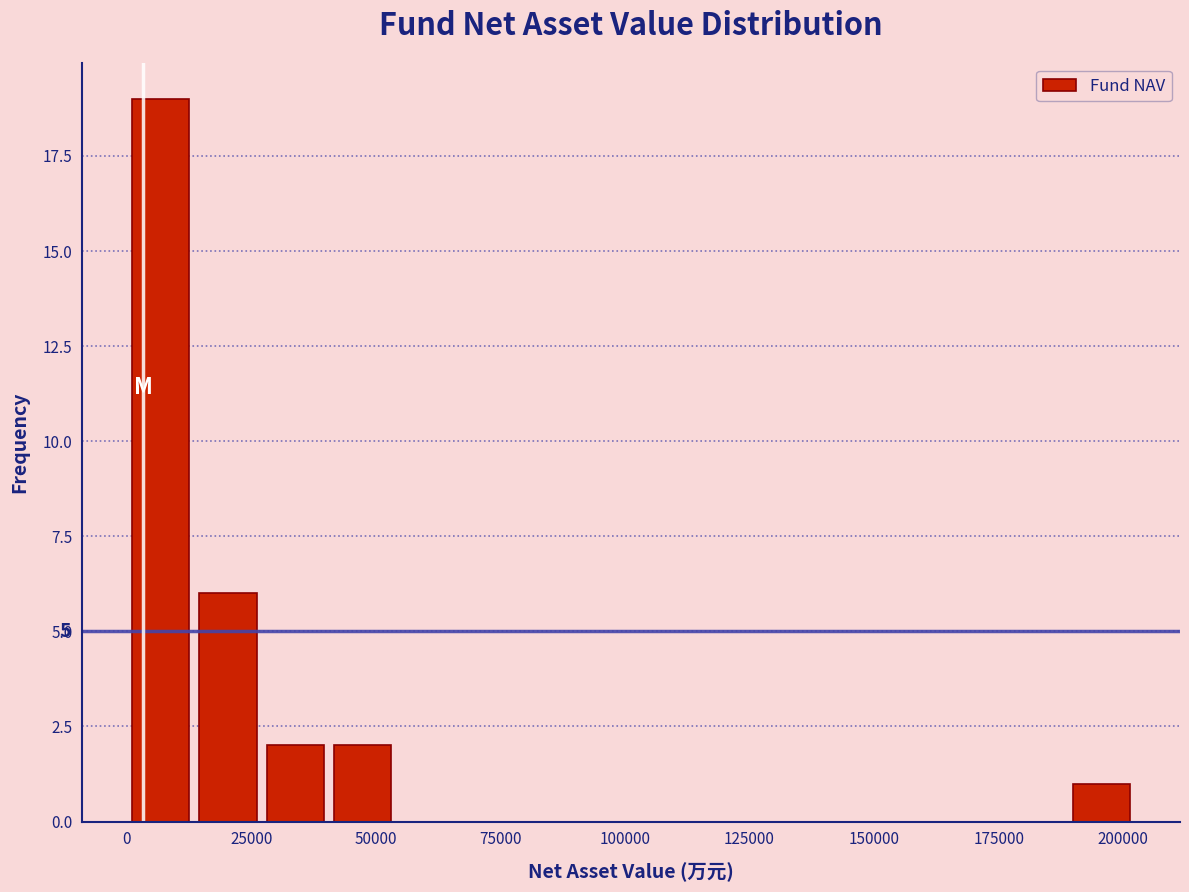

Read against the x-axis, roughly where is the centre of the tallest bar?

5000